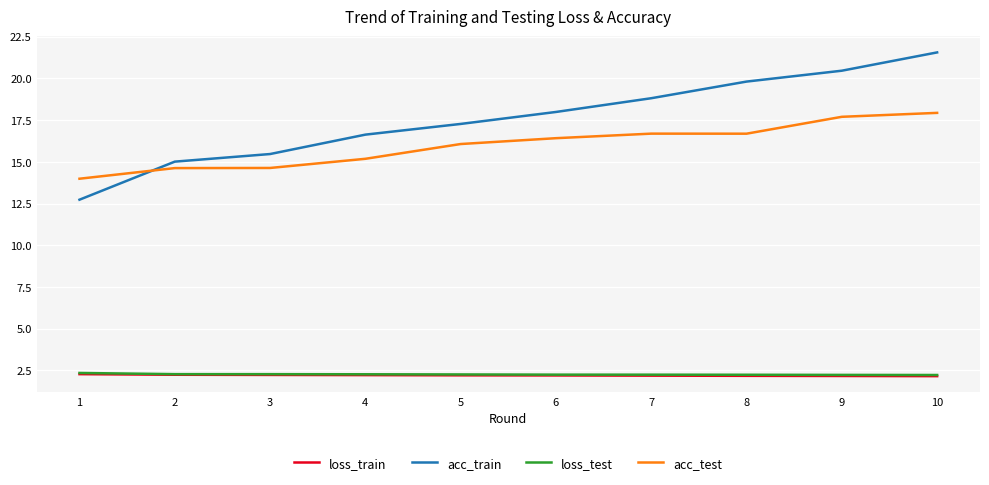

What is the total value across all series at 1?

31.3